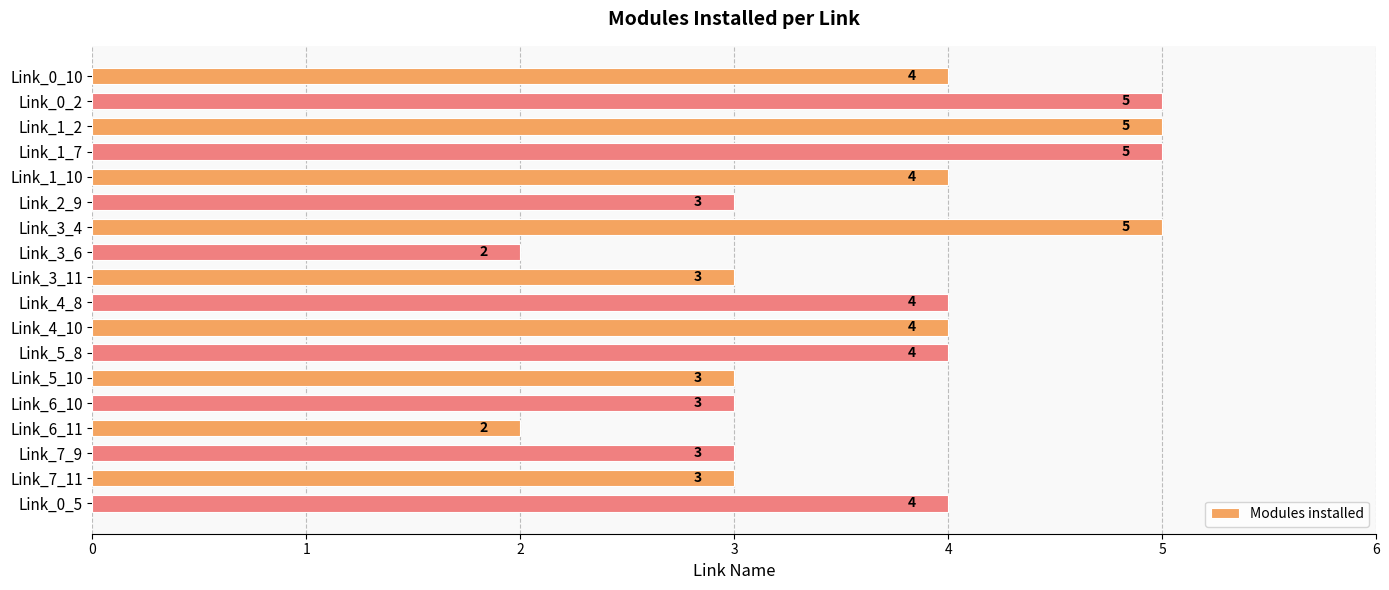

How many values are between 3 and 4?

12